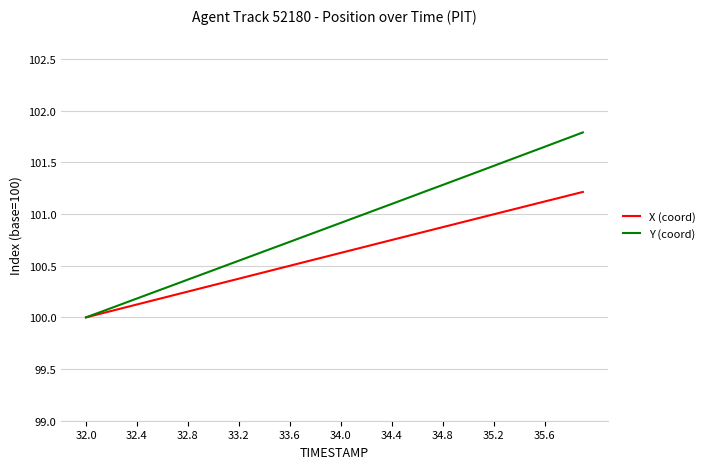

What is the maximum value shown in the chart?

101.8